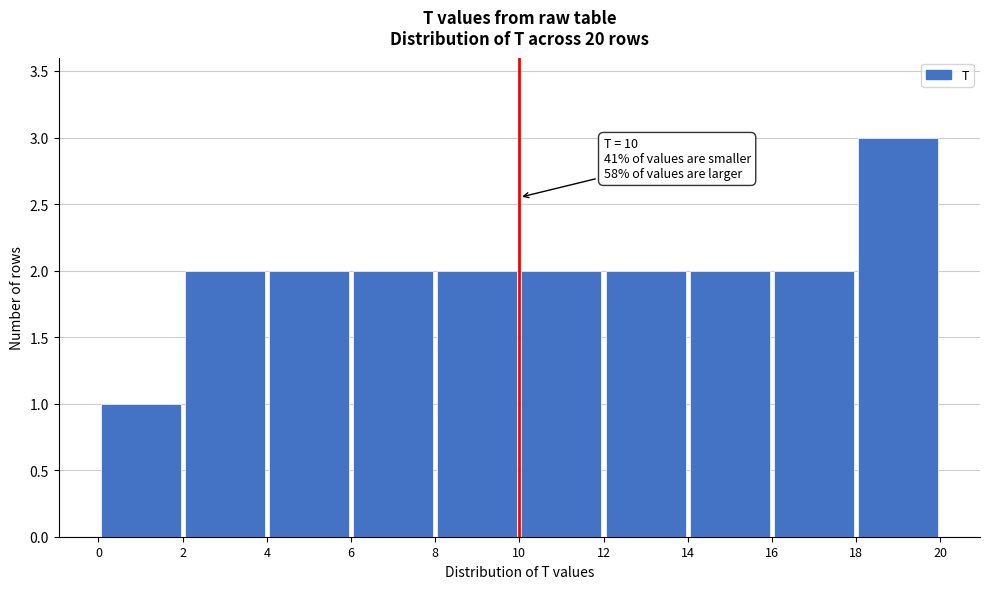

Over which range of the x-axis is the bar tallest?

18 to 20